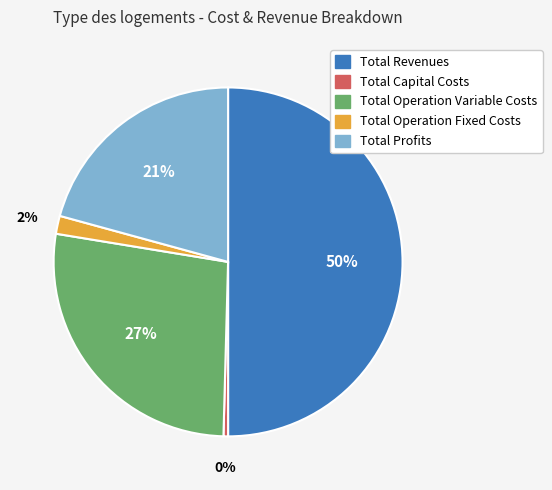

Which slice is the smallest?

Total Capital Costs